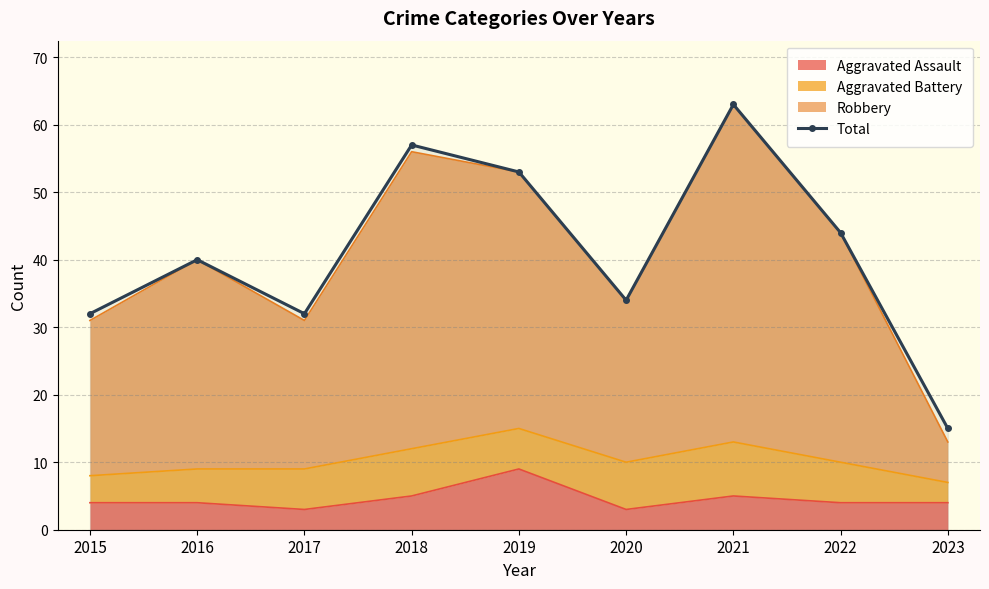

What is the average value?

41